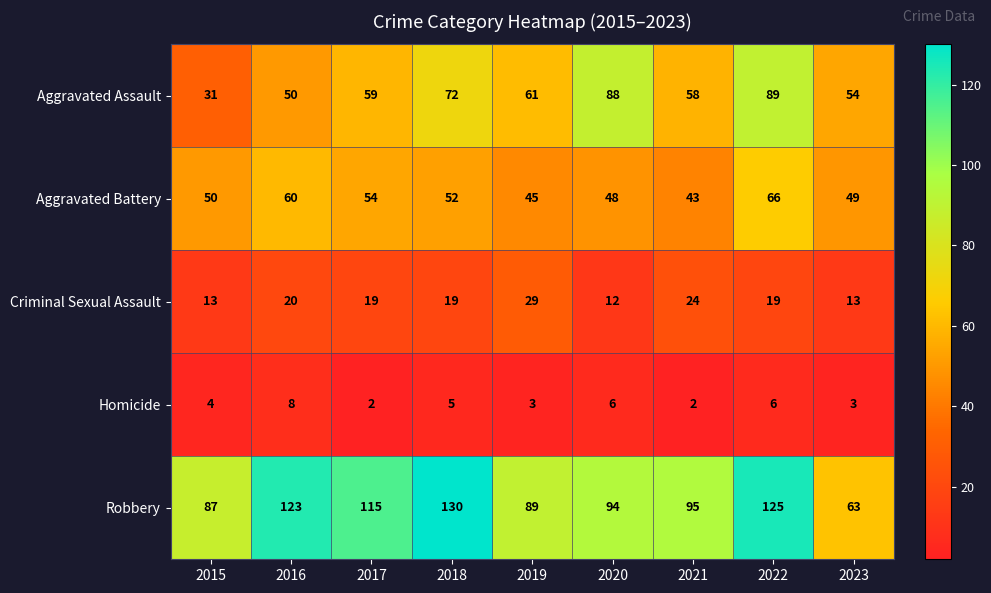

Read the Criminal Sexual Assault value at 2021, to the nearest 10.

20